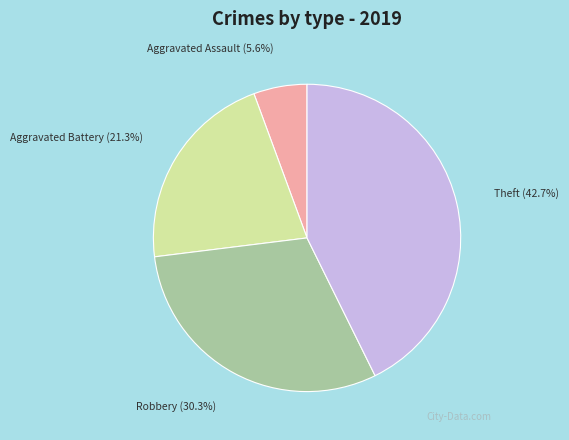

Is it true that Robbery is 39% of the pie?

False